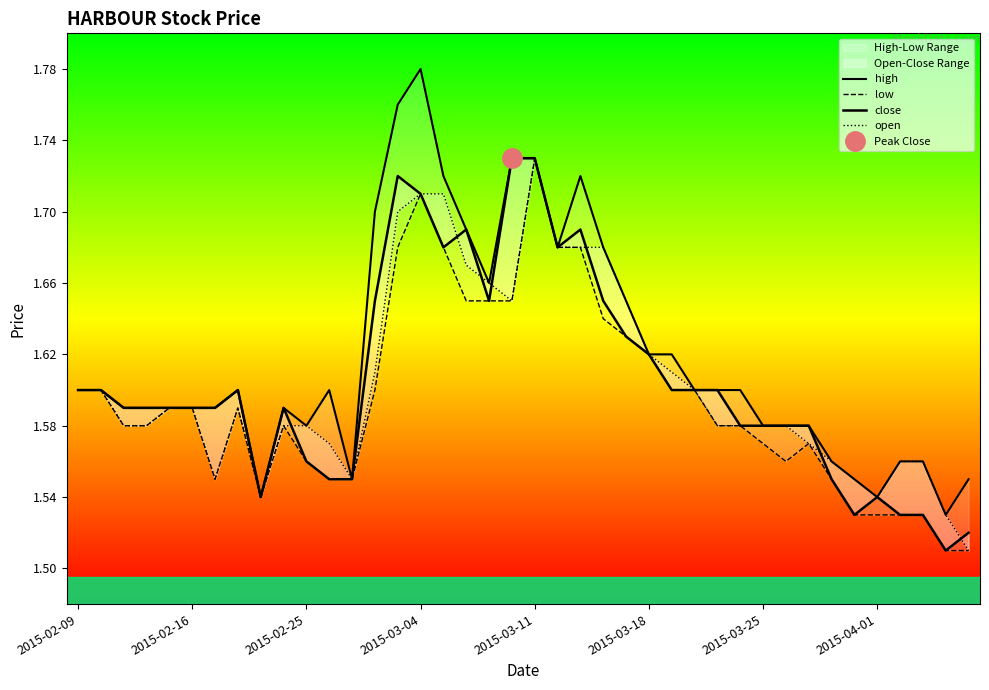

What is the sum of all low values?

63.8